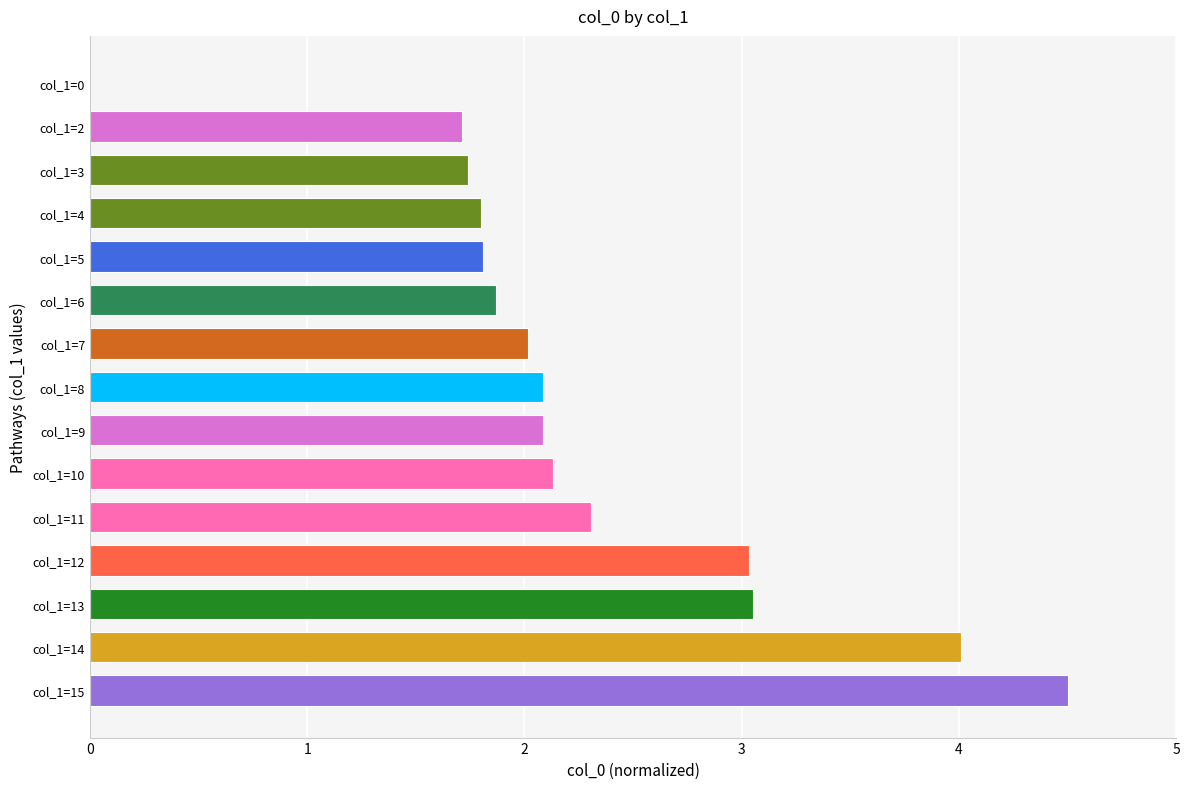

Reading top to bottom, list all the values displayed in this chart.

col_1=0=0.0	col_1=2=1.7	col_1=3=1.7	col_1=4=1.8	col_1=5=1.8	col_1=6=1.9	col_1=7=2.0	col_1=8=2.1	col_1=9=2.1	col_1=10=2.1	col_1=11=2.3	col_1=12=3.0	col_1=13=3.1	col_1=14=4.0	col_1=15=4.5